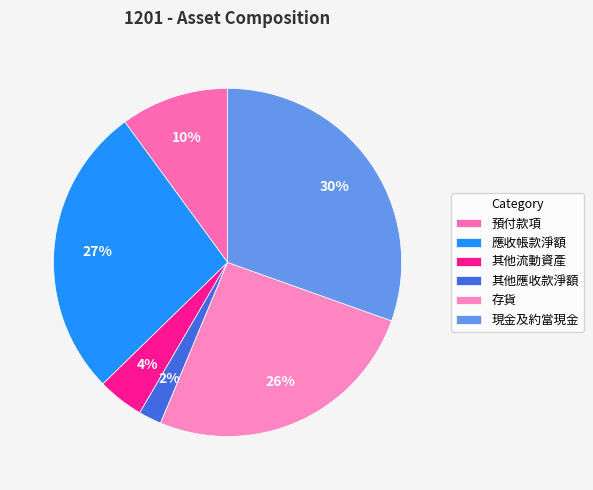

How many slices are in this pie chart?

6